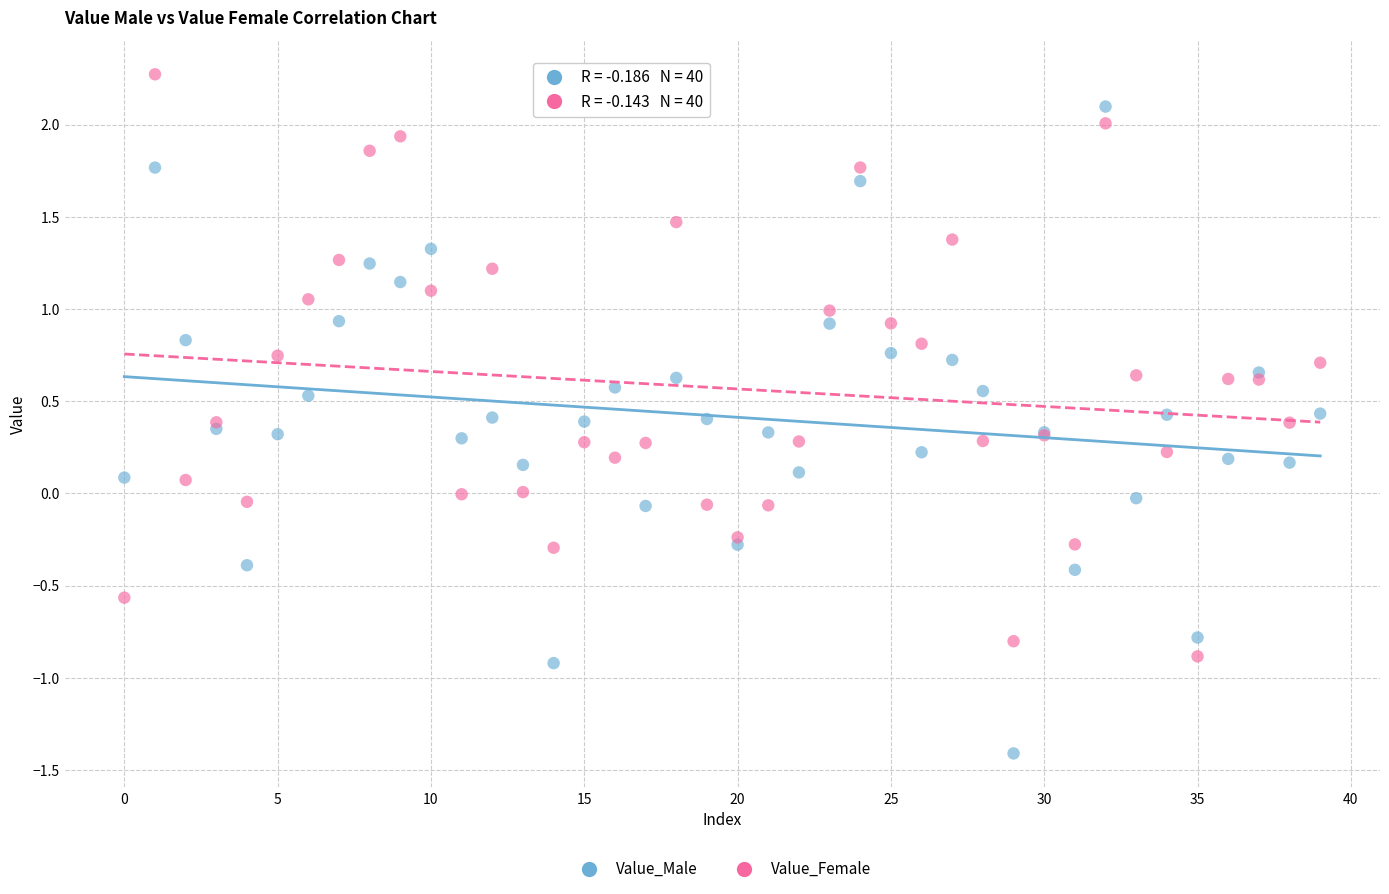

Which series reaches the maximum Y coordinate?

Value_Female